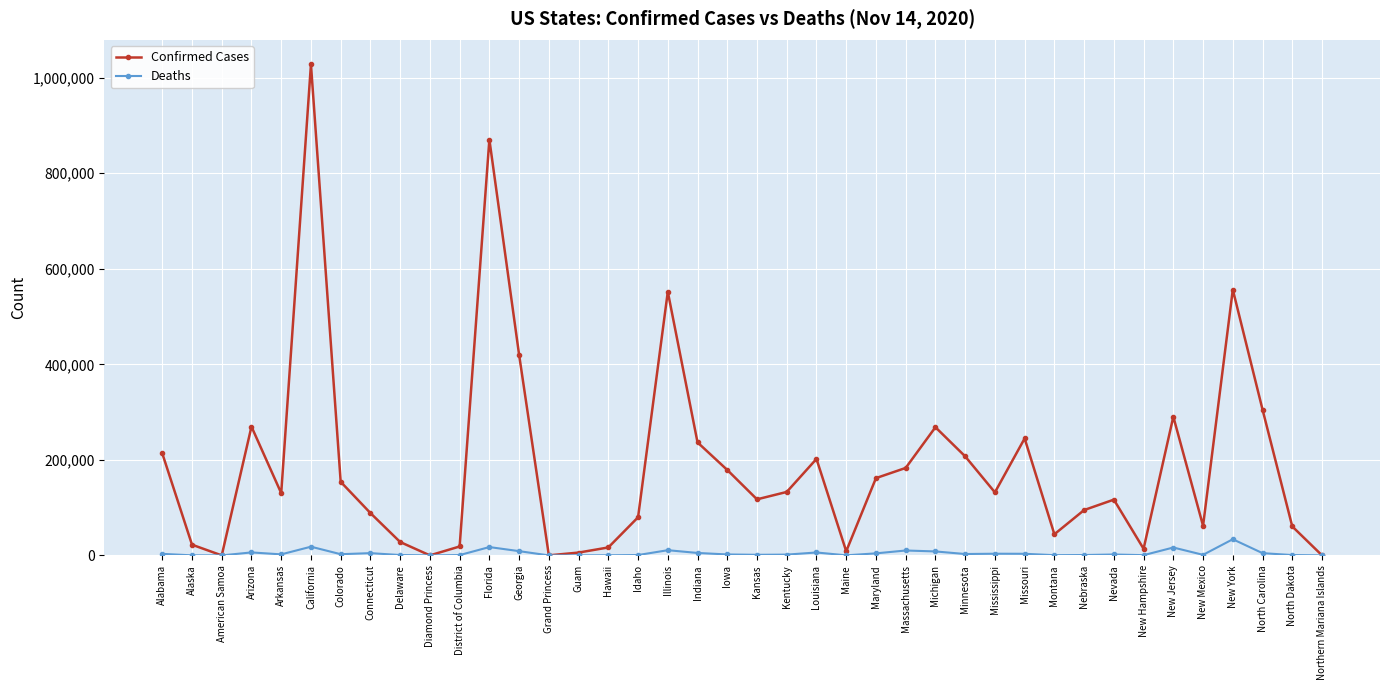

True or false: Deaths has more than 1 points higher than both neighbors.

True